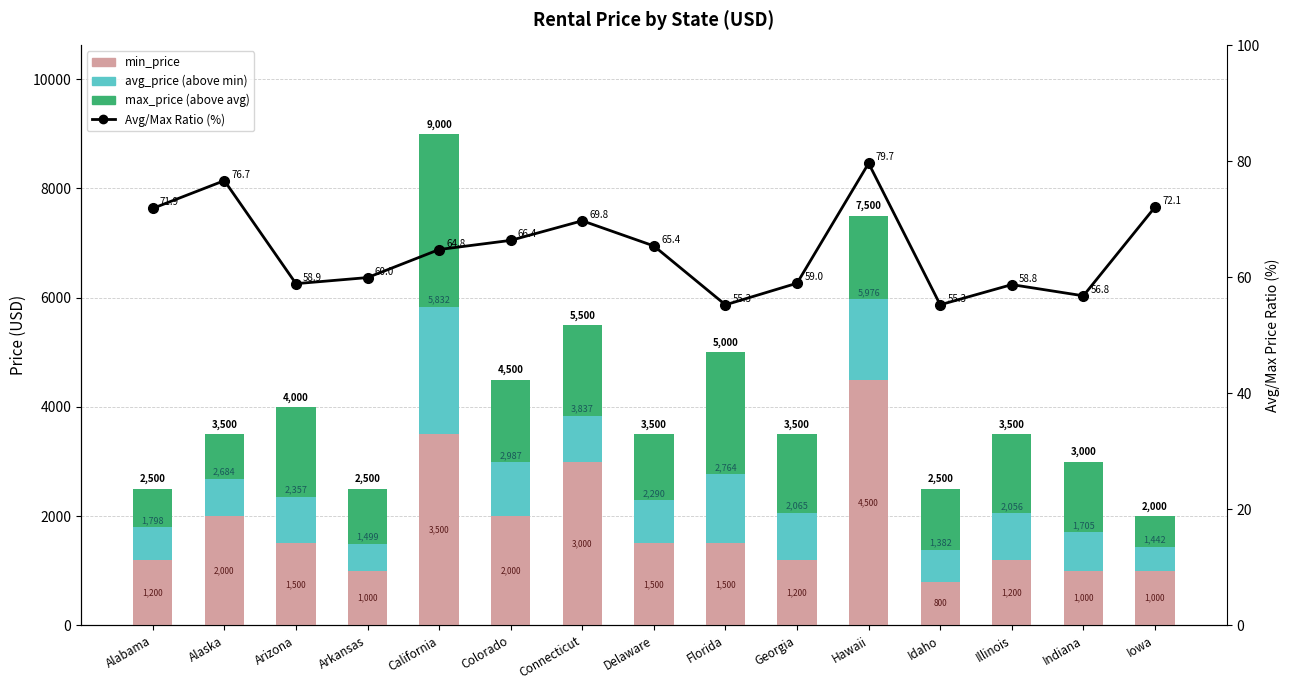

How many data points in Avg/Max Ratio (%) are less than 64?

7